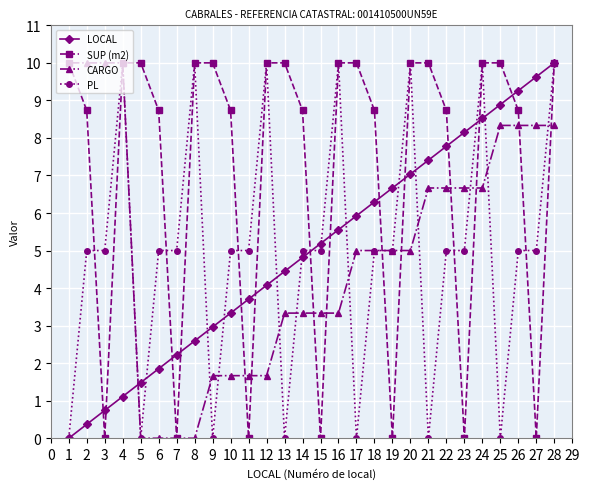

Where does the CARGO series first go above 5?

1